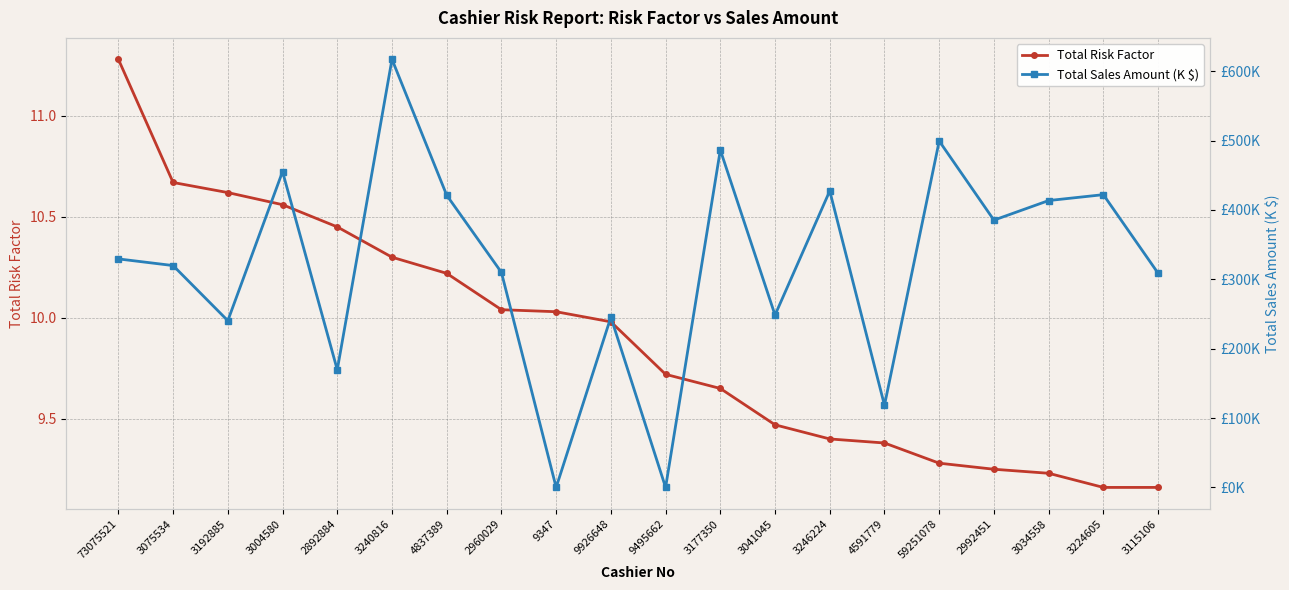

At which label does Total Sales Amount (K $) first exceed 329?

73075521